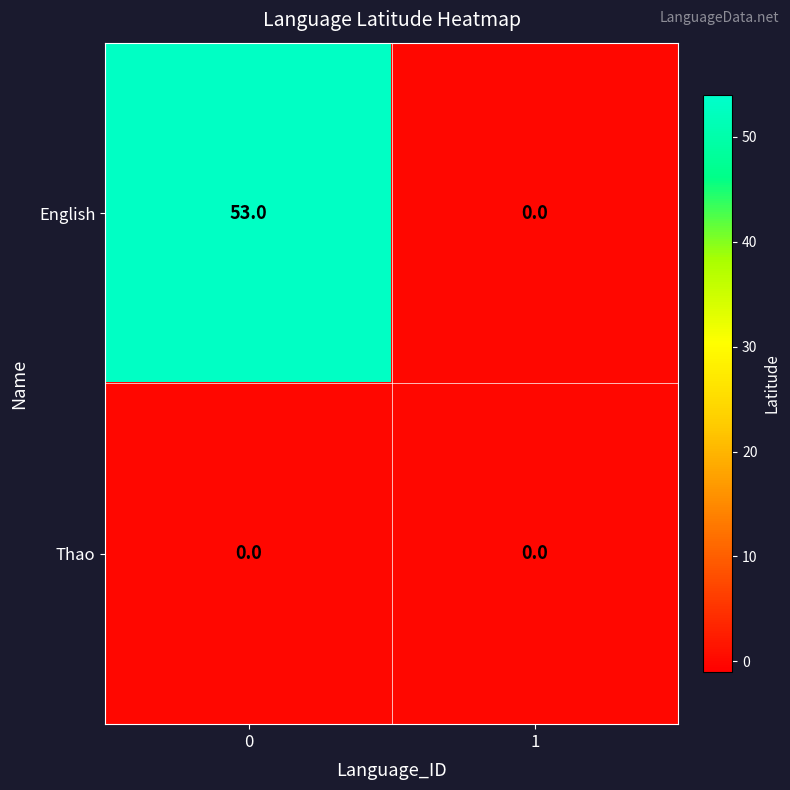

Rank the series at 0 from highest to lowest value.

English, Thao